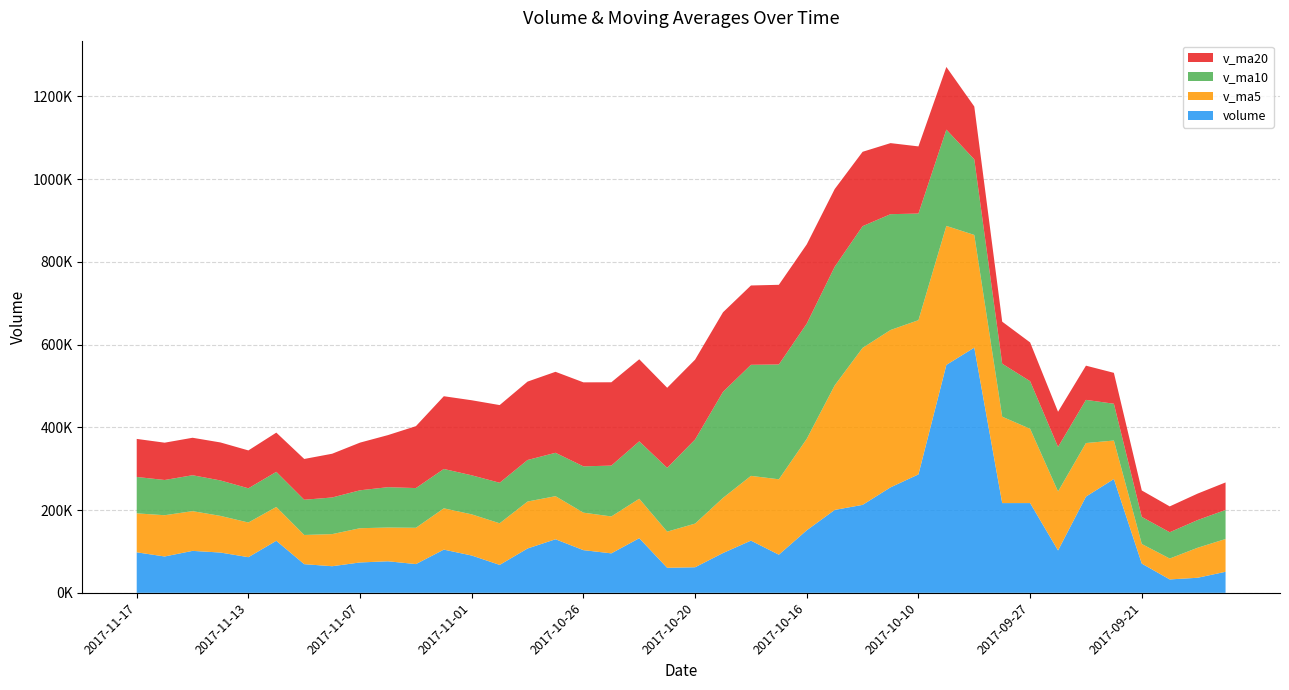

Reading left to right, what are all the values shown in this chart?

volume: 2017-11-17=97938.4	2017-11-16=87884.3	2017-11-15=101442.5	2017-11-14=97391.1	2017-11-13=86174.3	2017-11-10=125823.9	2017-11-09=69295.4	2017-11-08=64340.9	2017-11-07=73450.2	2017-11-06=76278.3	2017-11-03=69495.9	2017-11-02=104482.0	2017-11-01=90170.6	2017-10-31=67543.6	2017-10-30=107215.9	2017-10-27=129511.1	2017-10-26=103203.6	2017-10-25=95441.7	2017-10-24=132073.8	2017-10-23=60533.0	2017-10-20=61830.7	2017-10-19=96257.4	2017-10-18=126218.1	2017-10-17=92195.8	2017-10-16=151240.0	2017-10-13=200408.2	2017-10-12=212642.7	2017-10-11=254983.5	2017-10-10=286324.3	2017-10-09=550981.7	2017-09-29=592761.2	2017-09-28=216953.9	2017-09-27=216982.1	2017-09-26=102467.9	2017-09-25=232648.0	2017-09-22=275080.2	2017-09-21=70661.2	2017-09-20=32424.1	2017-09-19=36431.0	2017-09-18=50897.3
v_ma5: 2017-11-17=94166.1	2017-11-16=99743.2	2017-11-15=96025.4	2017-11-14=88605.1	2017-11-13=83817.0	2017-11-10=81837.8	2017-11-09=70572.2	2017-11-08=77609.5	2017-11-07=82775.4	2017-11-06=81594.1	2017-11-03=87781.6	2017-11-02=99784.6	2017-11-01=99528.9	2017-10-31=100583.1	2017-10-30=113489.2	2017-10-27=104152.6	2017-10-26=90616.6	2017-10-25=89227.3	2017-10-24=95382.6	2017-10-23=87407.0	2017-10-20=105548.4	2017-10-19=133263.9	2017-10-18=156541.0	2017-10-17=182294.0	2017-10-16=221119.8	2017-10-13=301068.1	2017-10-12=379538.7	2017-10-11=380400.9	2017-10-10=372800.7	2017-10-09=336029.4	2017-09-29=272362.6	2017-09-28=208826.4	2017-09-27=179567.9	2017-09-26=142656.3	2017-09-25=129448.9	2017-09-22=93098.8	2017-09-21=47453.4	2017-09-20=50514.4	2017-09-19=72548.6	2017-09-18=79239.9
v_ma10: 2017-11-17=88001.9	2017-11-16=85157.7	2017-11-15=86817.5	2017-11-14=85690.3	2017-11-13=82705.5	2017-11-10=84809.7	2017-11-09=85178.4	2017-11-08=88569.2	2017-11-07=91679.3	2017-11-06=97541.6	2017-11-03=95967.1	2017-11-02=95200.6	2017-11-01=94378.1	2017-10-31=97982.9	2017-10-30=100448.1	2017-10-27=104850.5	2017-10-26=111940.2	2017-10-25=122884.1	2017-10-24=138838.3	2017-10-23=154263.4	2017-10-20=203308.2	2017-10-19=256401.3	2017-10-18=268471.0	2017-10-17=277547.3	2017-10-16=278574.6	2017-10-13=286715.4	2017-10-12=294182.6	2017-10-11=279984.4	2017-10-10=257728.5	2017-10-09=232739.1	2017-09-29=182730.7	2017-09-28=128139.9	2017-09-27=115041.2	2017-09-26=107602.4	2017-09-25=104344.4	2017-09-22=88952.5	2017-09-21=65410.2	2017-09-20=63512.3	2017-09-19=66948.6	2017-09-18=70212.8
v_ma20: 2017-11-17=91984.5	2017-11-16=90179.1	2017-11-15=90597.8	2017-11-14=91836.6	2017-11-13=91576.8	2017-11-10=94830.1	2017-11-09=98559.3	2017-11-08=105726.7	2017-11-07=115258.8	2017-11-06=125902.5	2017-11-03=149637.7	2017-11-02=175800.9	2017-11-01=181424.5	2017-10-31=187765.1	2017-10-30=189511.3	2017-10-27=195782.9	2017-10-26=203061.4	2017-10-25=201434.3	2017-10-24=198283.4	2017-10-23=193501.3	2017-10-20=193019.5	2017-10-19=192270.6	2017-10-18=191756.1	2017-10-17=192574.9	2017-10-16=191459.5	2017-10-13=187833.9	2017-10-12=179796.4	2017-10-11=171748.4	2017-10-10=162338.5	2017-10-09=151476.0	2017-09-29=127750.1	2017-09-28=101575.1	2017-09-27=93689.9	2017-09-26=84984.8	2017-09-25=82696.2	2017-09-22=74648.9	2017-09-21=63913.8	2017-09-20=62489.3	2017-09-19=63968.9	2017-09-18=66505.5